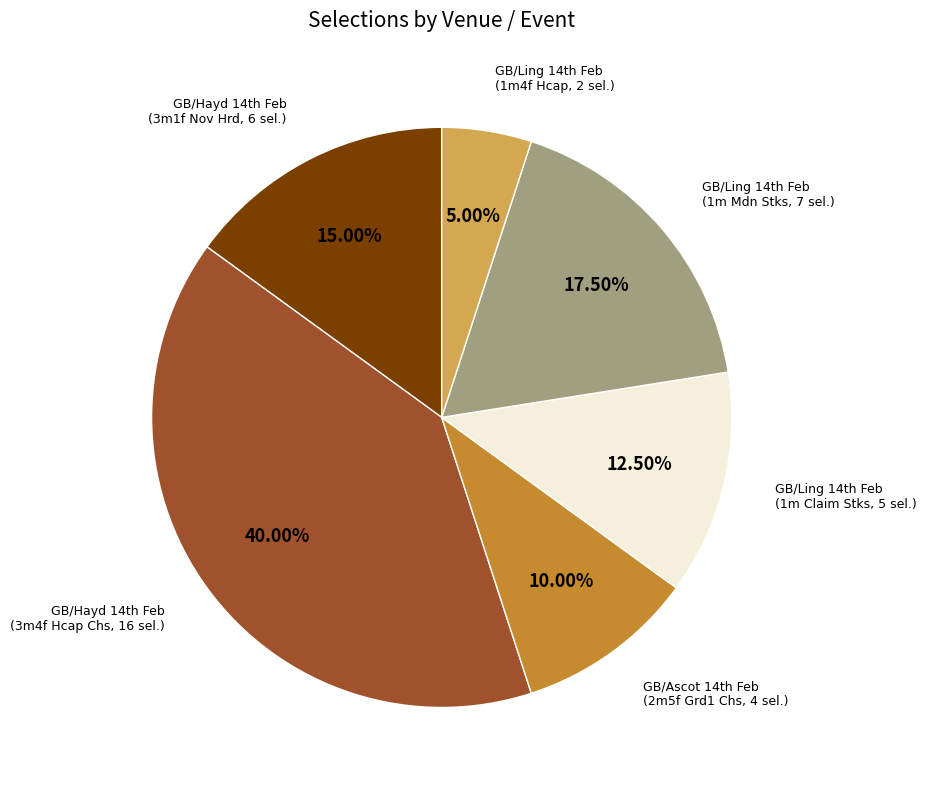

Is there any slice that represents more than half of the pie?

No